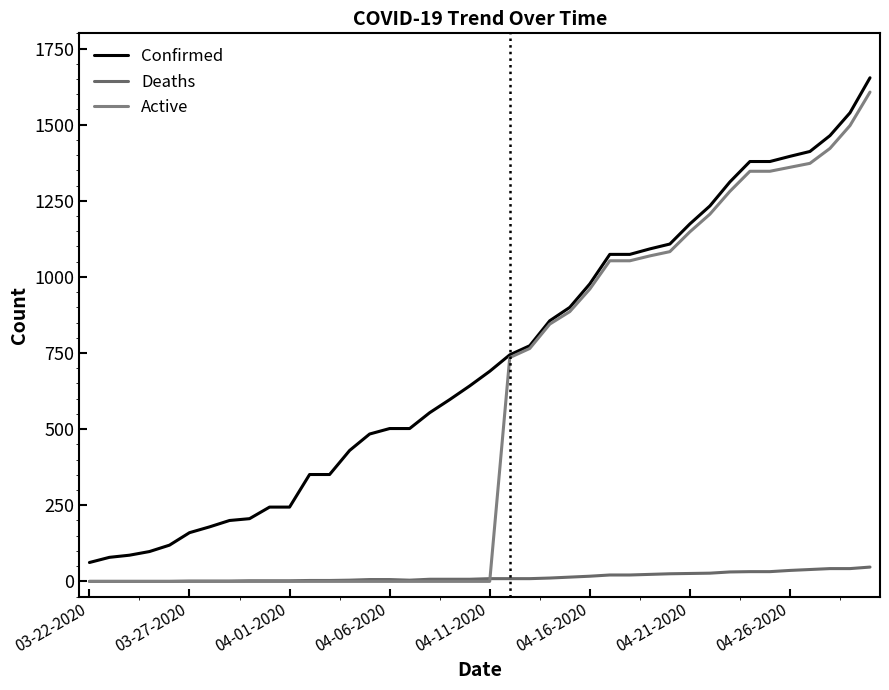

Does the chart display data point markers on the line(s)?

No